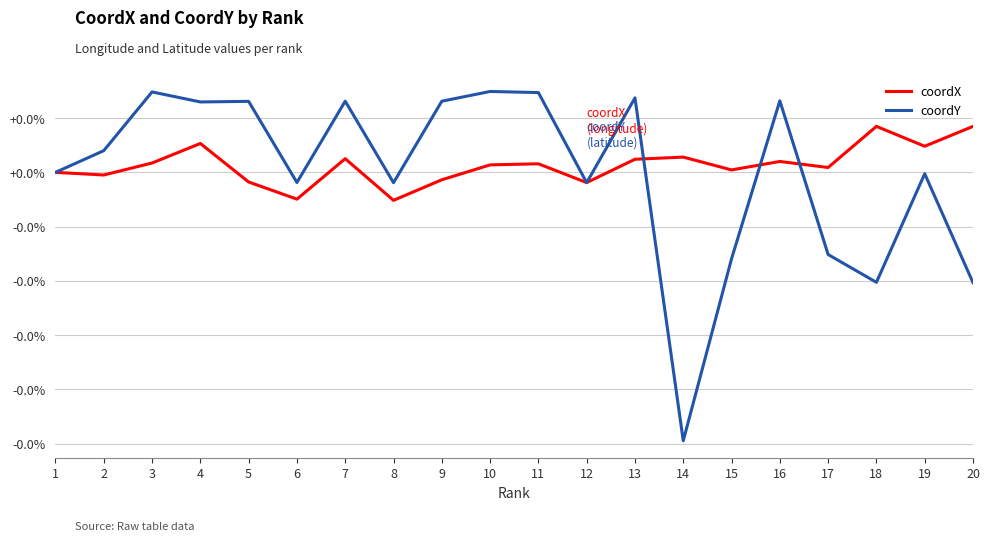

Does the chart have visible grid lines?

Yes